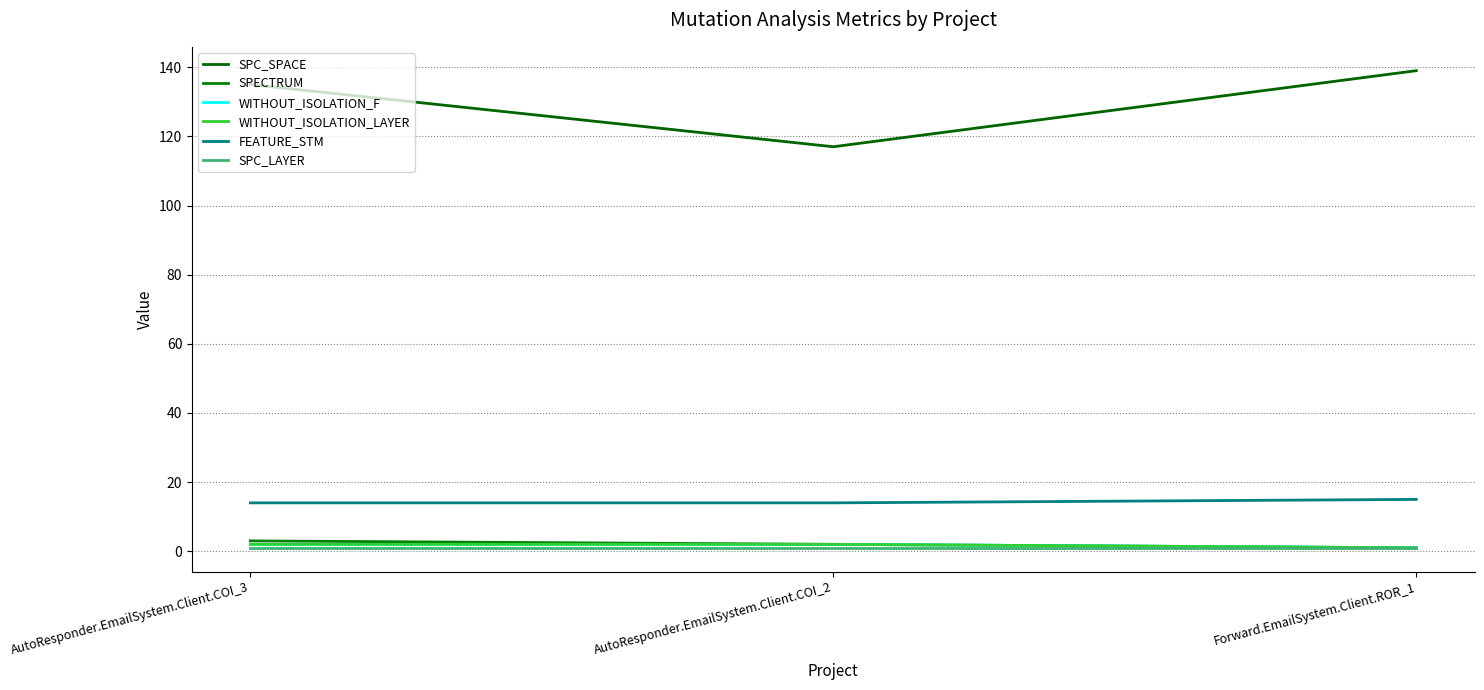

Does the chart display data point markers on the line(s)?

No